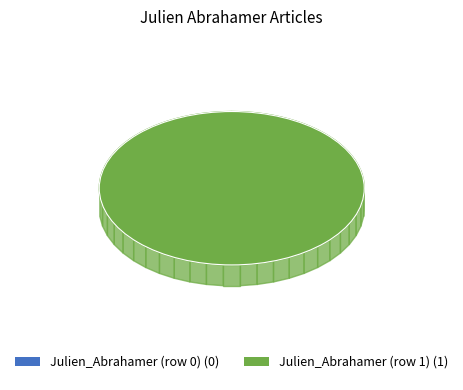

Count the number of slices in the pie.

2